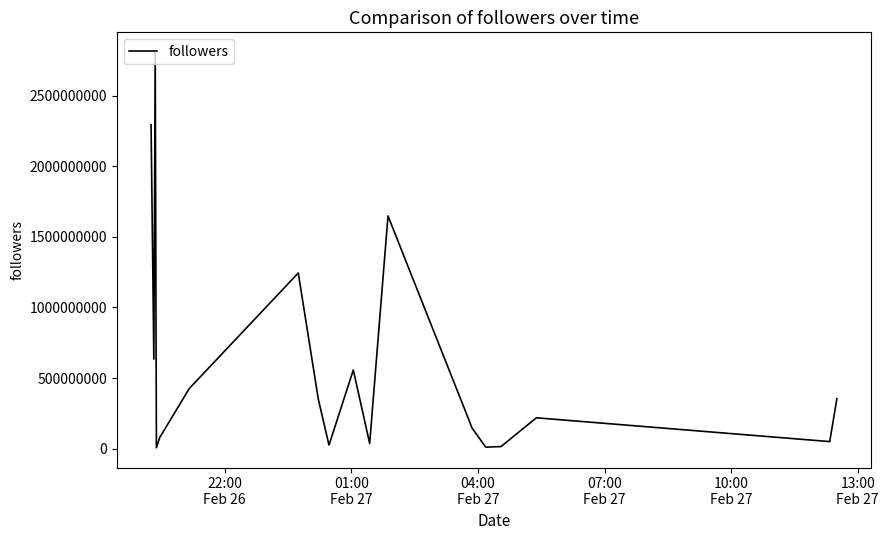

What is the difference between the maximum and minimum values?

2803202188